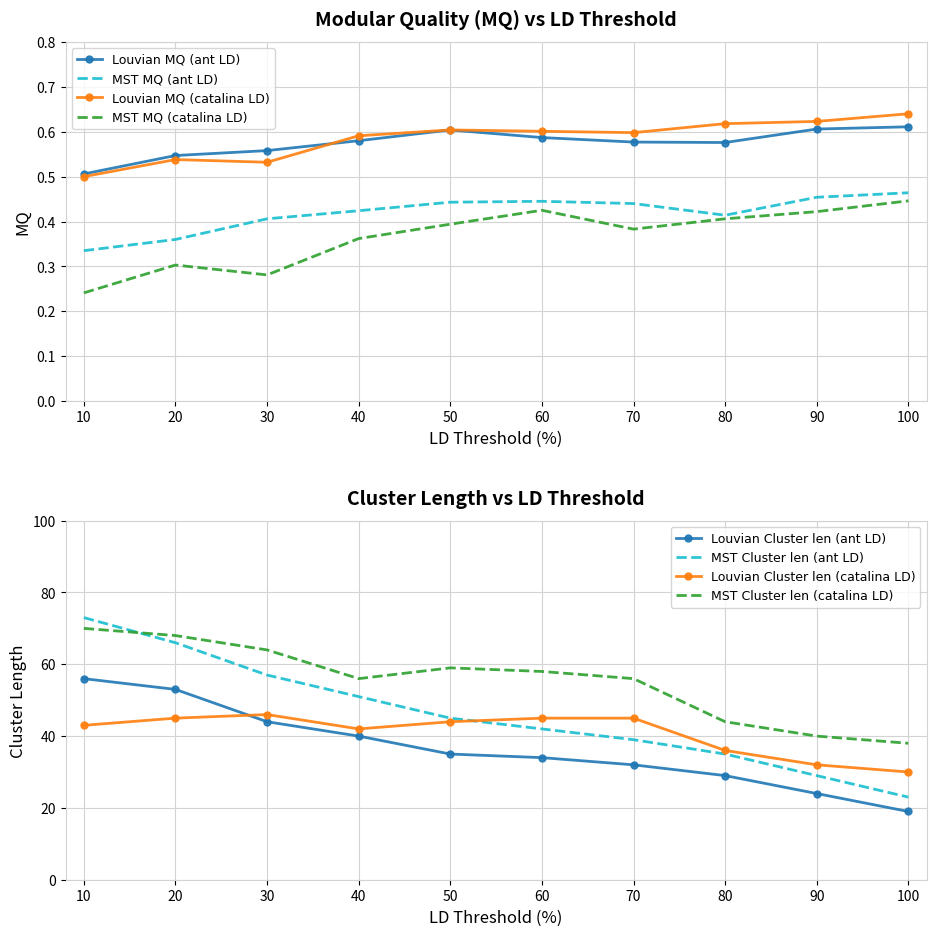

The MST MQ (ant LD) series shows 0.7 at 50. True or false?

False